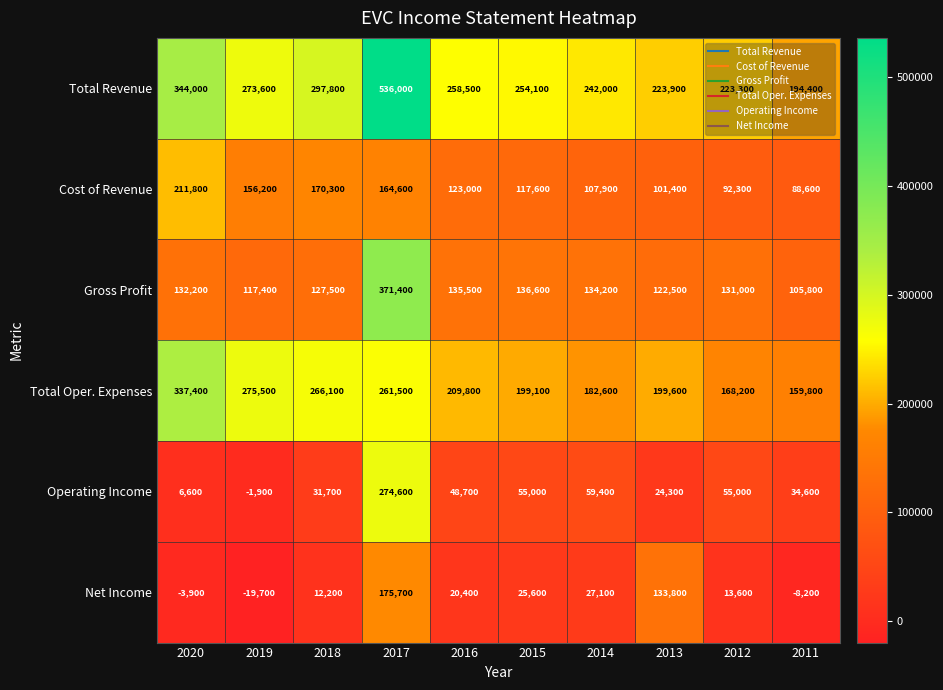

At which category is the sum across all series the highest?

2017